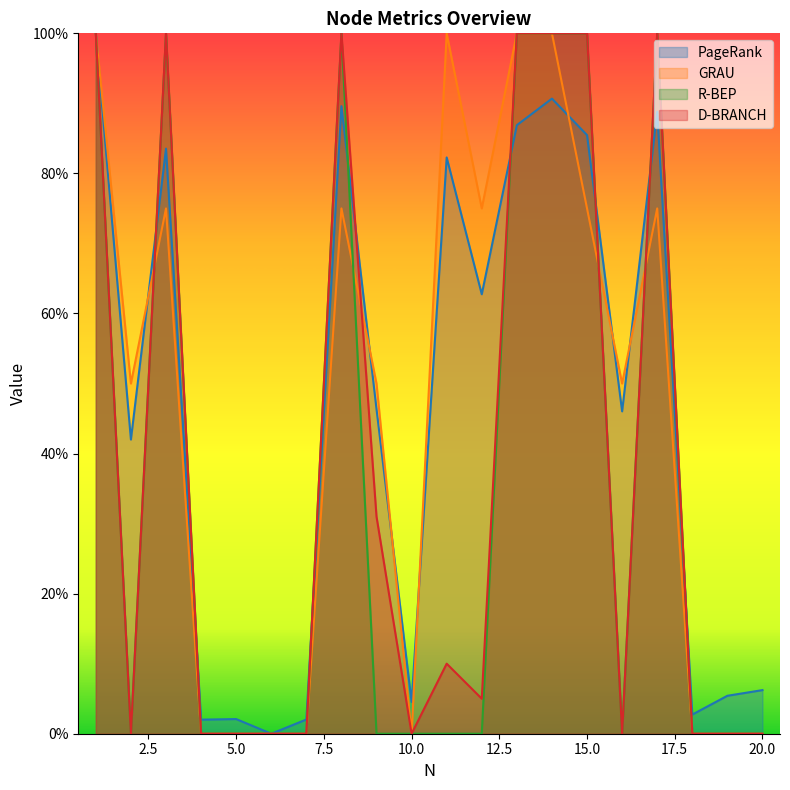

How many interior local peaks does the R-BEP series have?

3